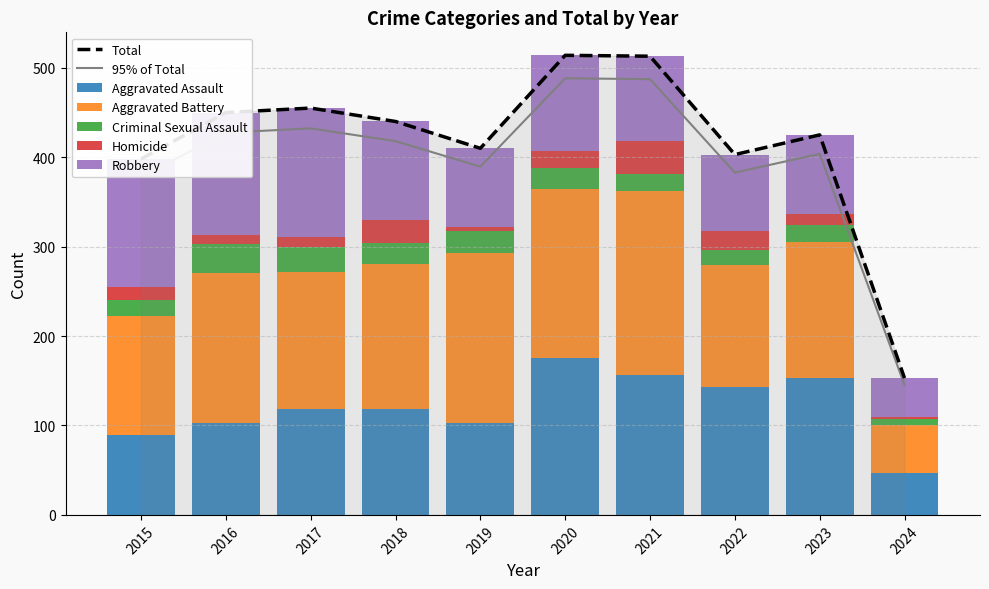

What is the value of the Aggravated Battery bar at the 9th from the left?

152